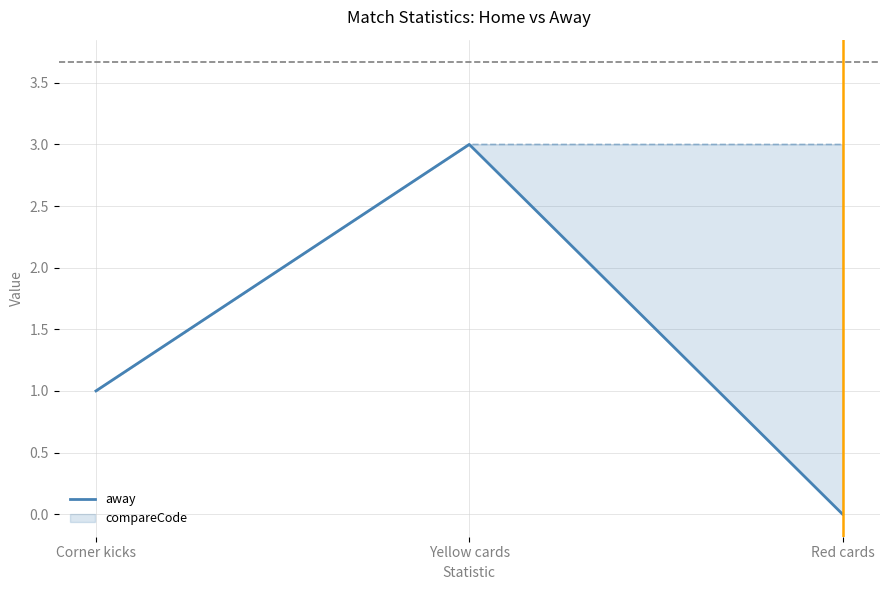

How many values are between 0 and 3?

3